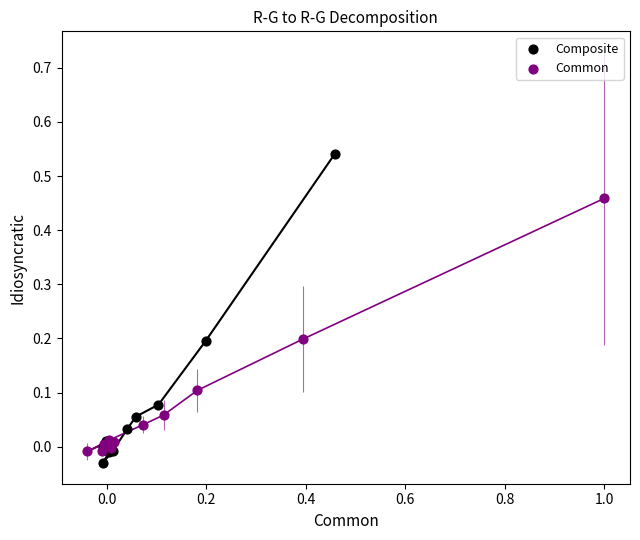

Which series contains the highest Y value?

Composite